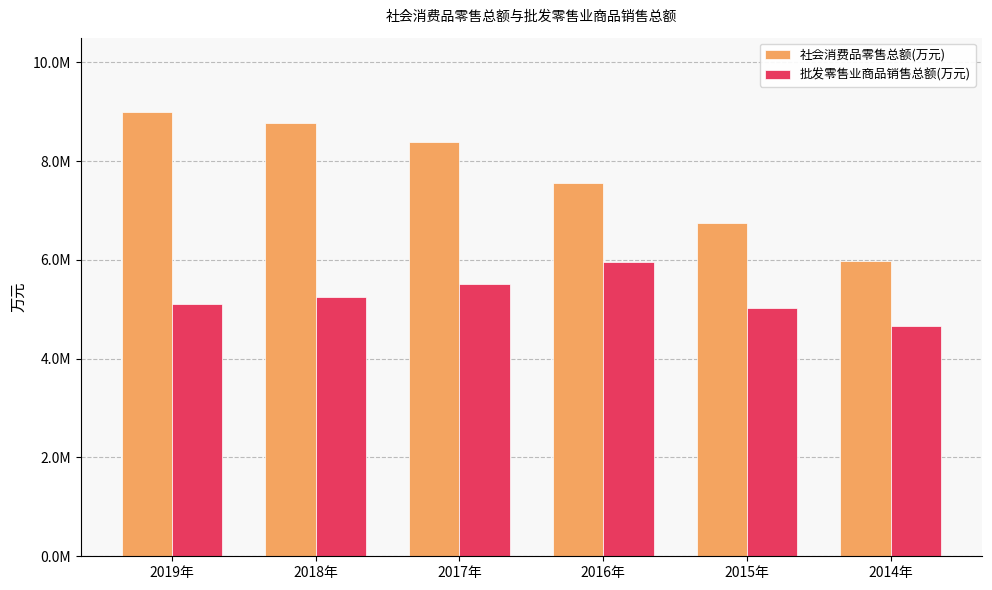

Which category has the highest value in the 社会消费品零售总额(万元) series?

2019年